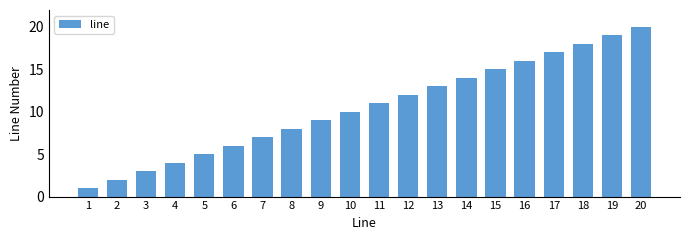

Reading left to right, transcribe all the data shown in this chart.

1	2	3	4	5	6	7	8	9	10	11	12	13	14	15	16	17	18	19	20